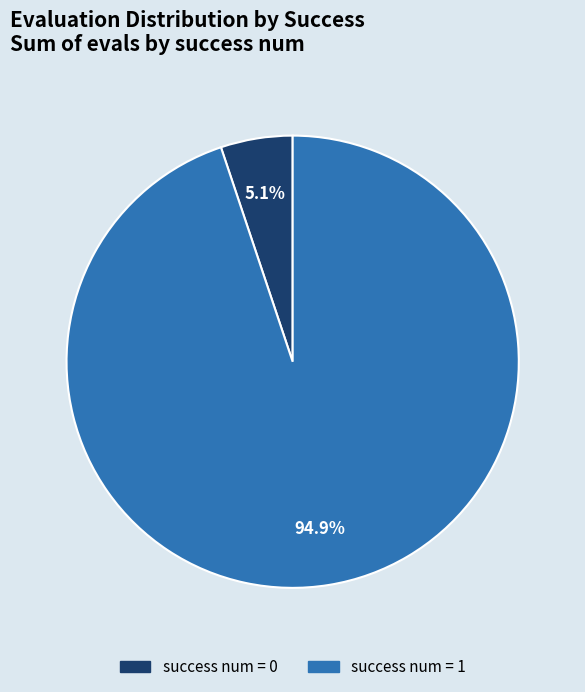

Combined, what portion of the pie is success num = 1 and success num = 0?

100.0%